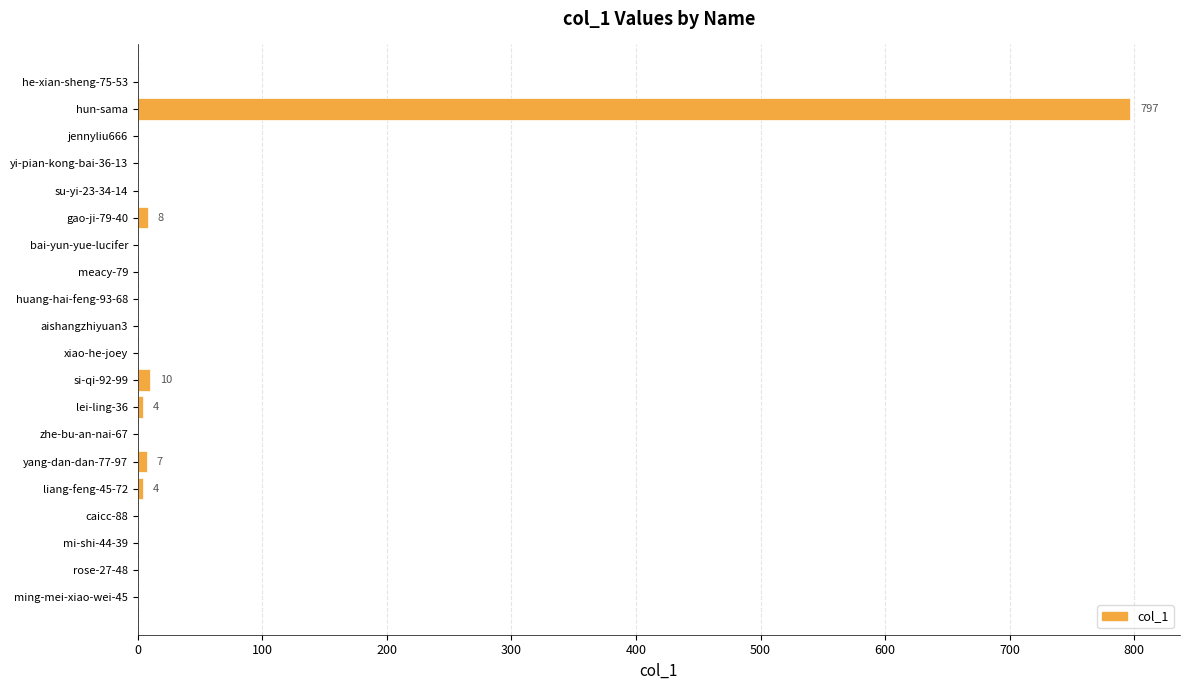

What is the average value?

42